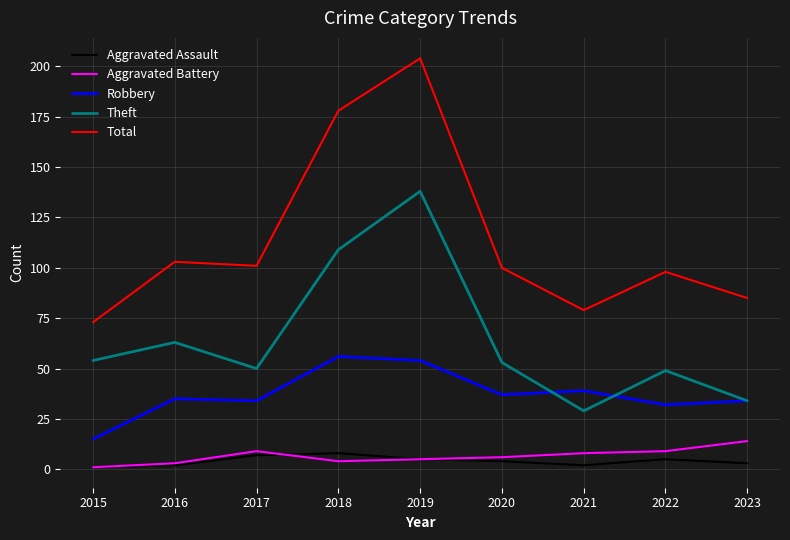

True or false: Aggravated Assault has a value of 8 at 2018.

True